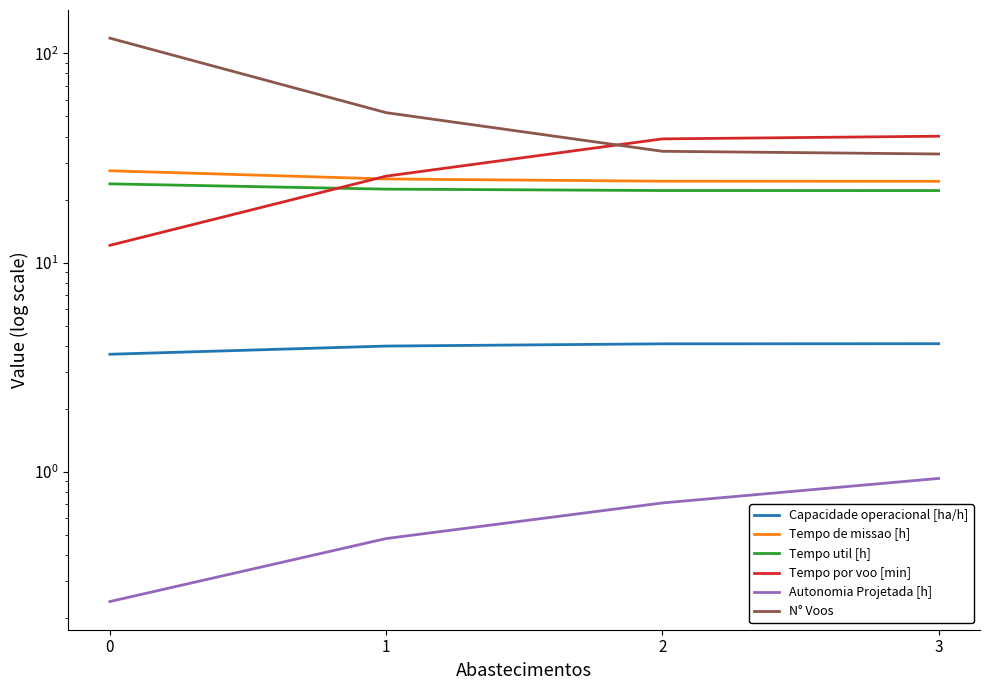

True or false: Tempo util [h] and Tempo de missao [h] intersect in this chart.

False